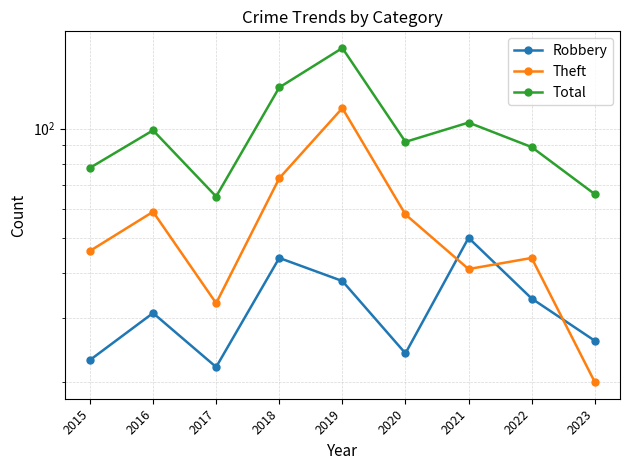

How many interior local peaks does the Theft series have?

3